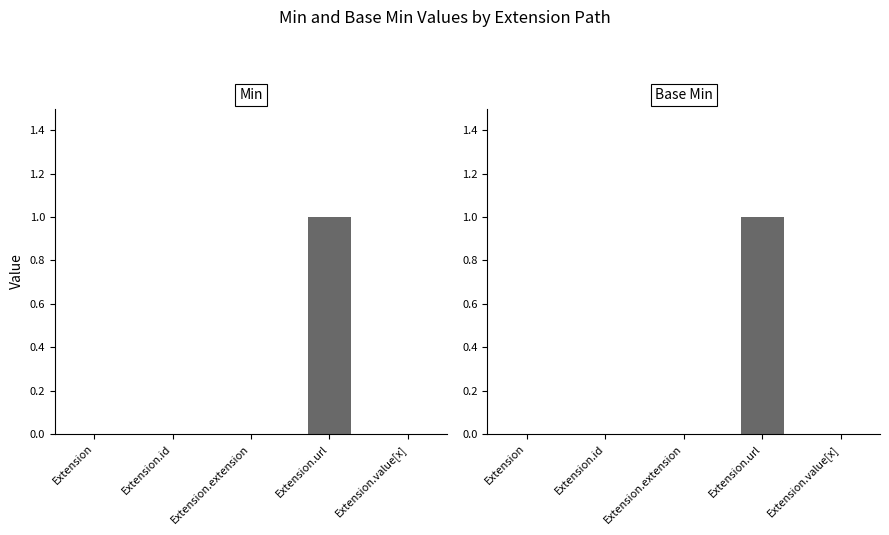

Which series has the largest total across all categories?

Min